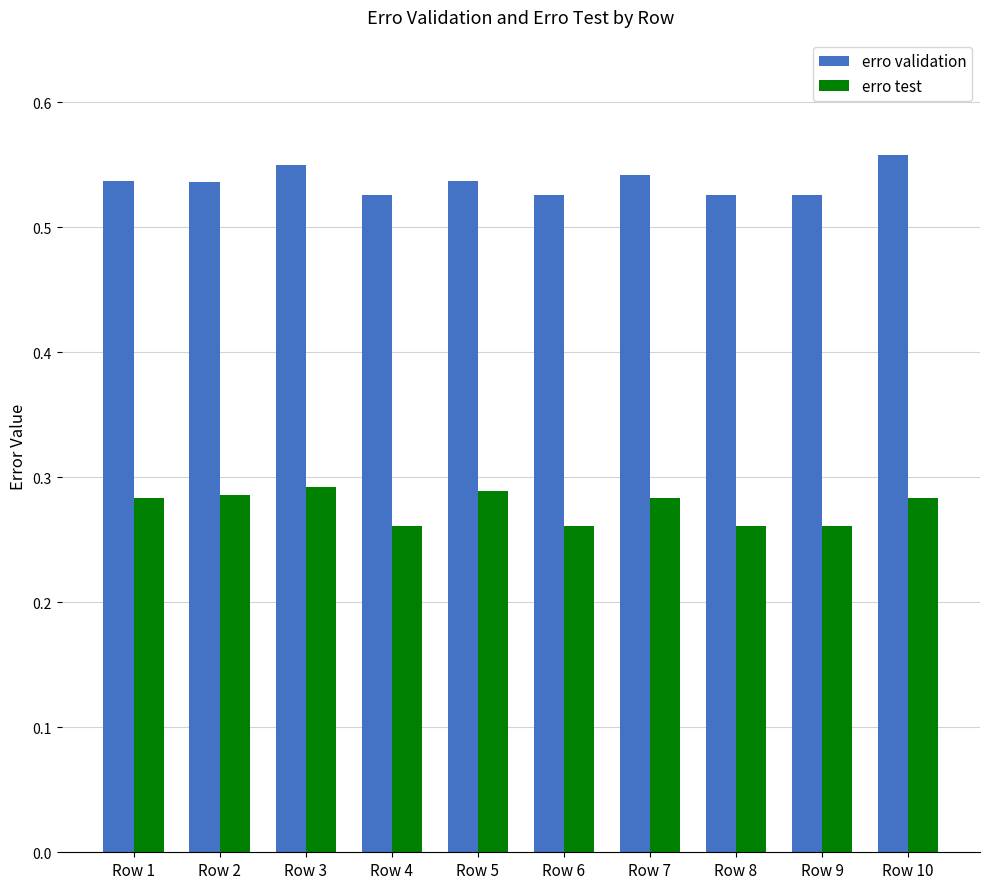

True or false: erro test has a value of 0.1 at Row 6.

False